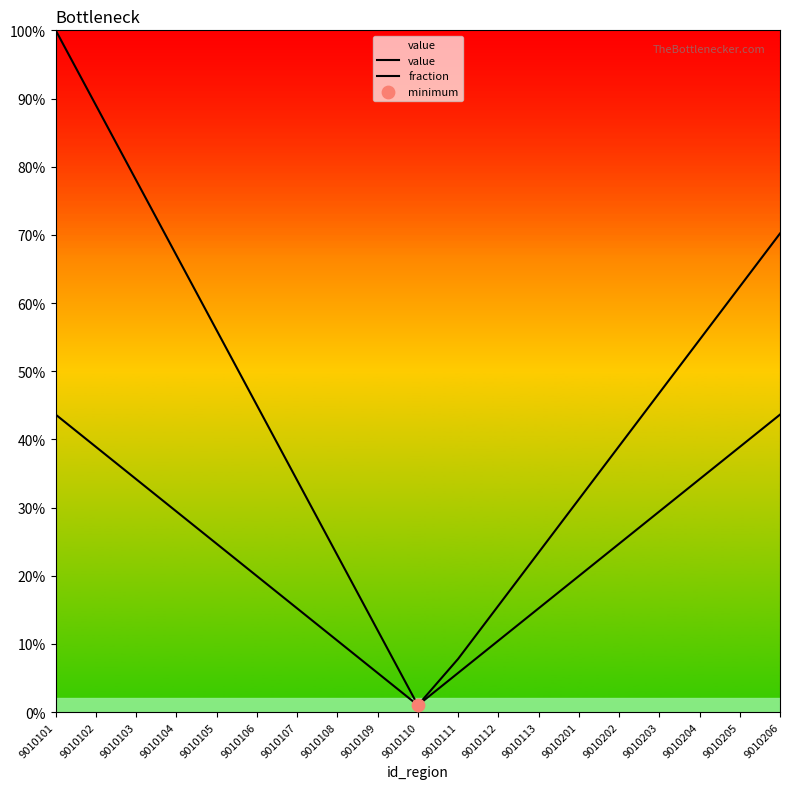

Does the chart have visible grid lines?

No